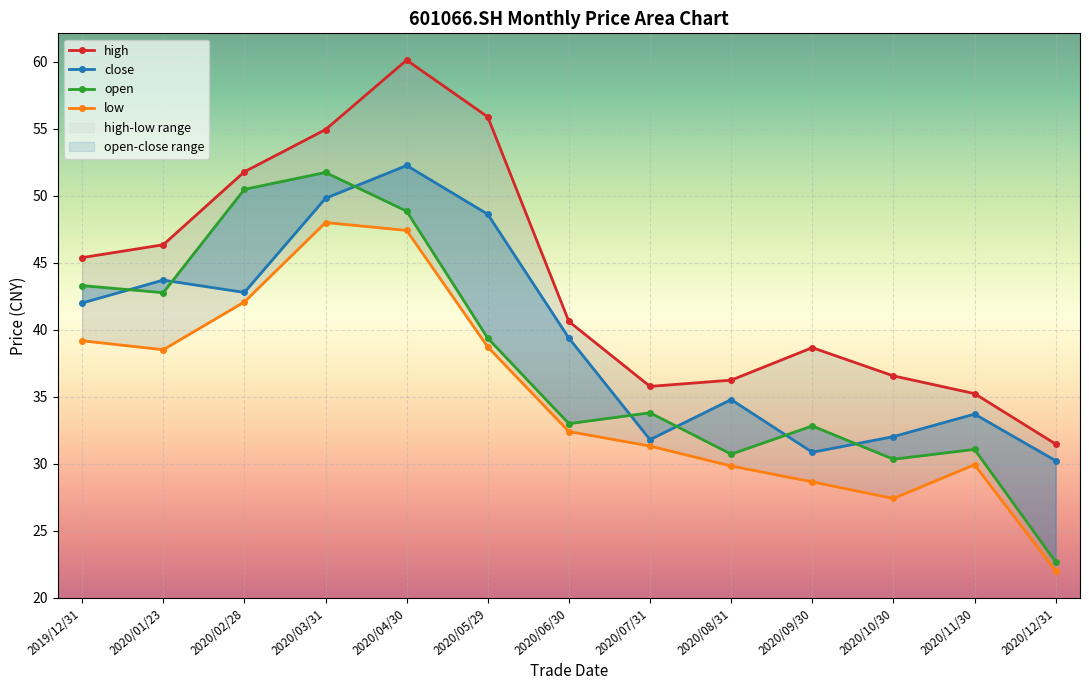

Reading right to left, transcribe all the data shown in this chart.

close: 30.2	33.7	32.0	30.8	34.8	31.8	39.4	48.6	52.3	49.8	42.8	43.7	42.0
open: 22.7	31.1	30.3	32.8	30.7	33.8	33.0	39.4	48.9	51.8	50.5	42.8	43.3
high: 31.5	35.2	36.6	38.7	36.2	35.8	40.6	55.9	60.1	55.0	51.8	46.4	45.4
low: 22.0	29.9	27.4	28.6	29.8	31.3	32.4	38.7	47.4	48.0	42.1	38.5	39.2